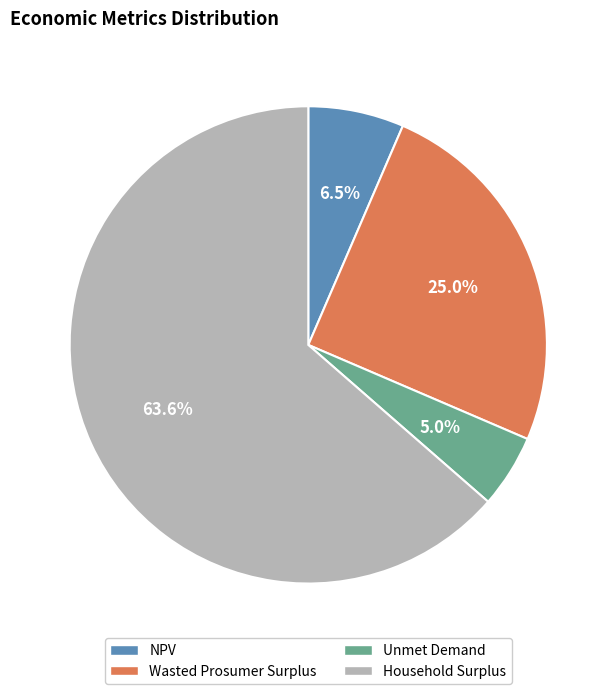

Which has a higher value, Wasted Prosumer Surplus or NPV?

Wasted Prosumer Surplus